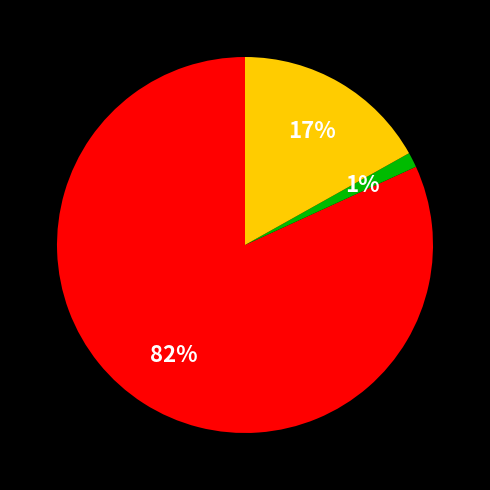

Is there any slice that represents more than half of the pie?

Yes